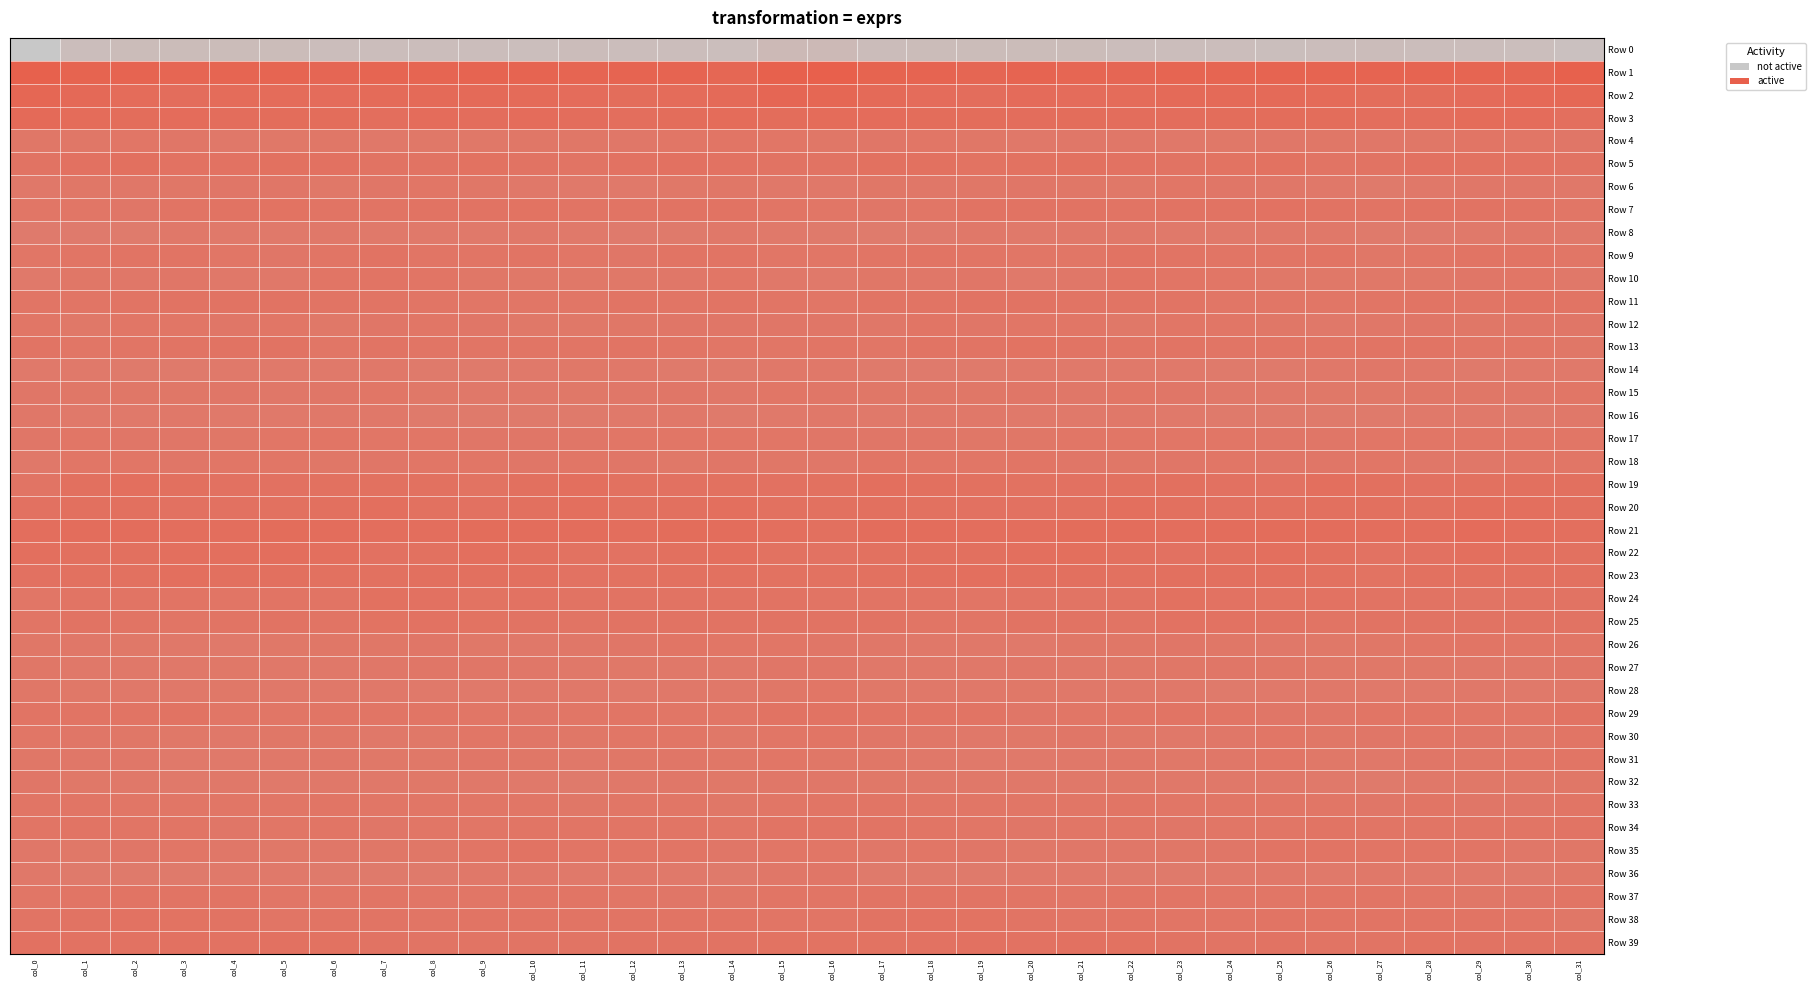

Which has a higher value, col_14 or col_22?

col_22